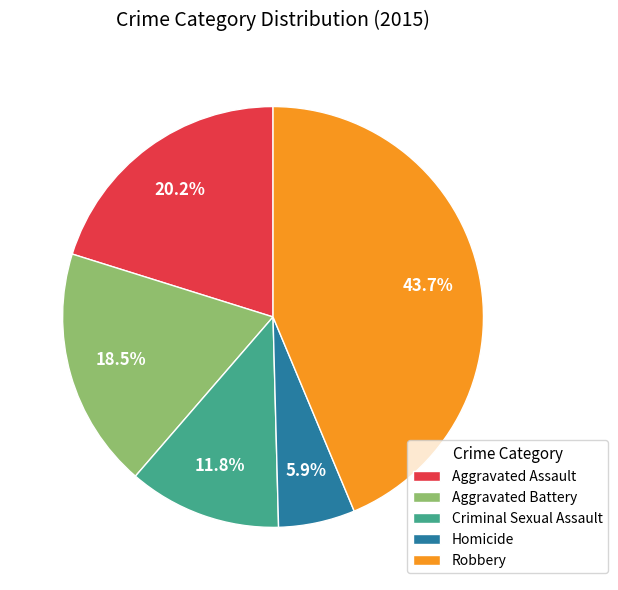

What percentage is the Aggravated Assault slice, to the nearest percent?

20%